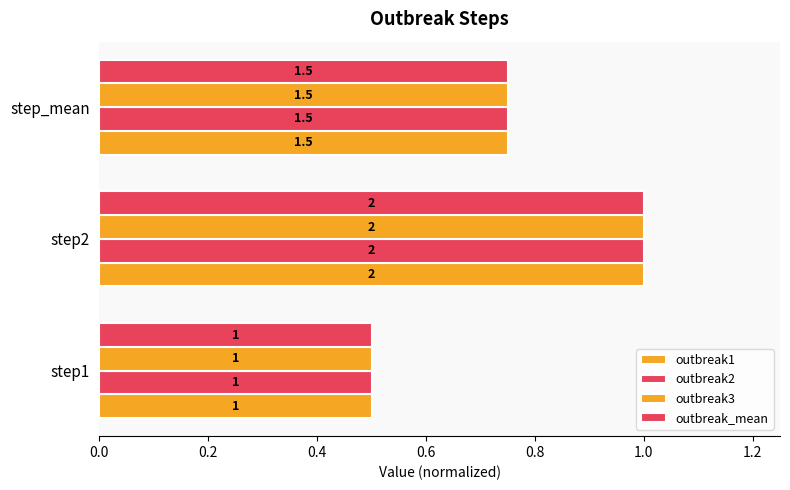

Count the outbreak3 values in the range 0 to 1.

3